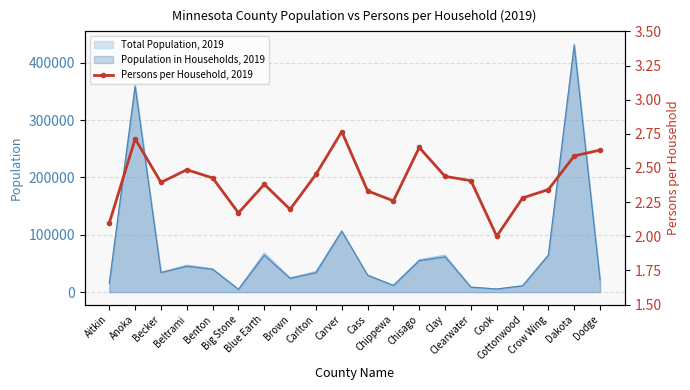

Approximately how many times larger is the value at Carver compared to Benton?

1.1